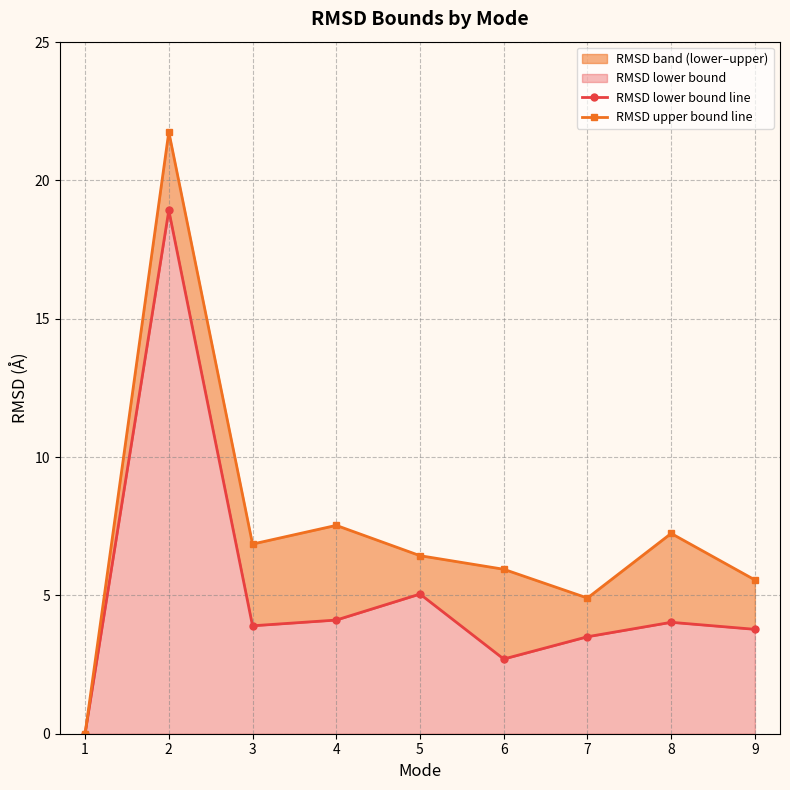

The RMSD lower bound line series shows -6.2 at 1. True or false?

False